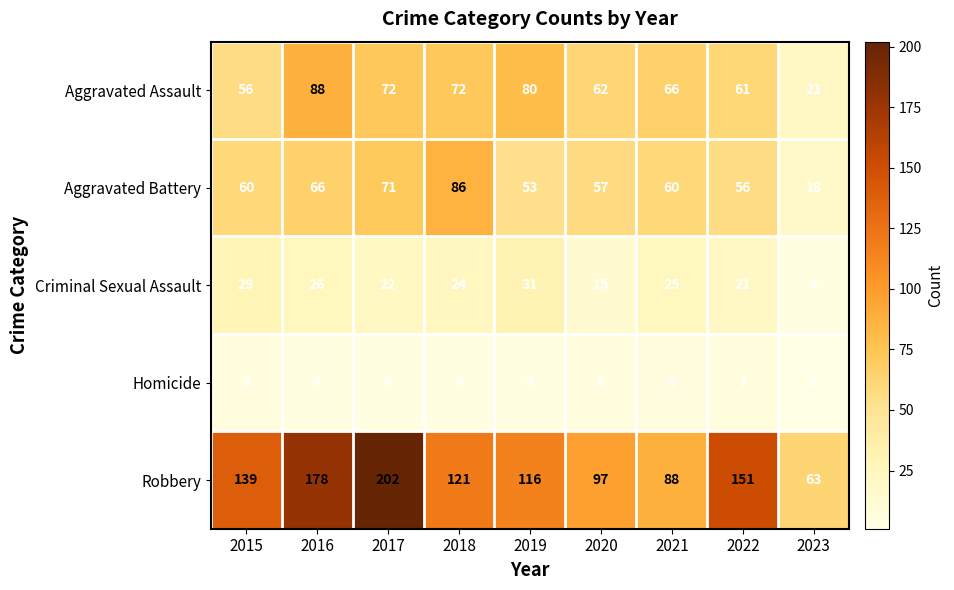

The value of Aggravated Battery at 2018 is 86. True or false?

True